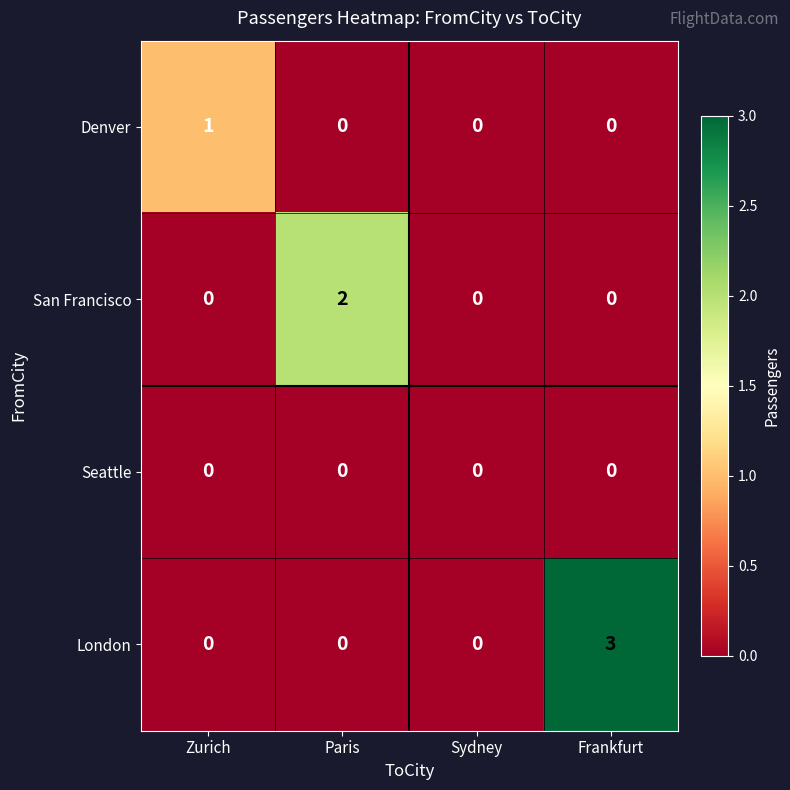

The value of San Francisco at Paris is 2. True or false?

True